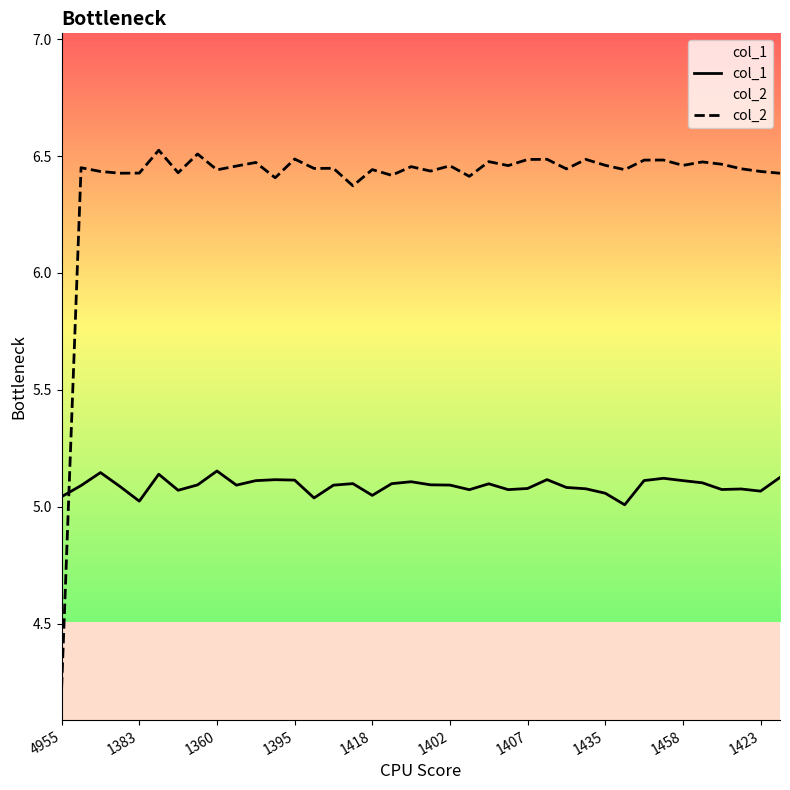

Which series has the largest total across all categories?

col_2